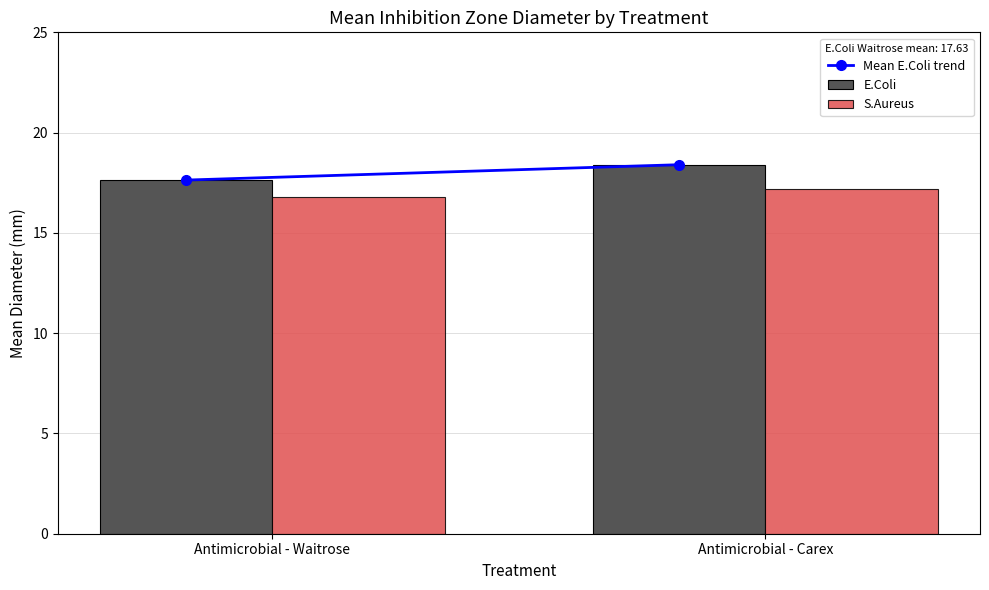

True or false: E.Coli has a value of 3.9 at Antimicrobial - Waitrose.

False